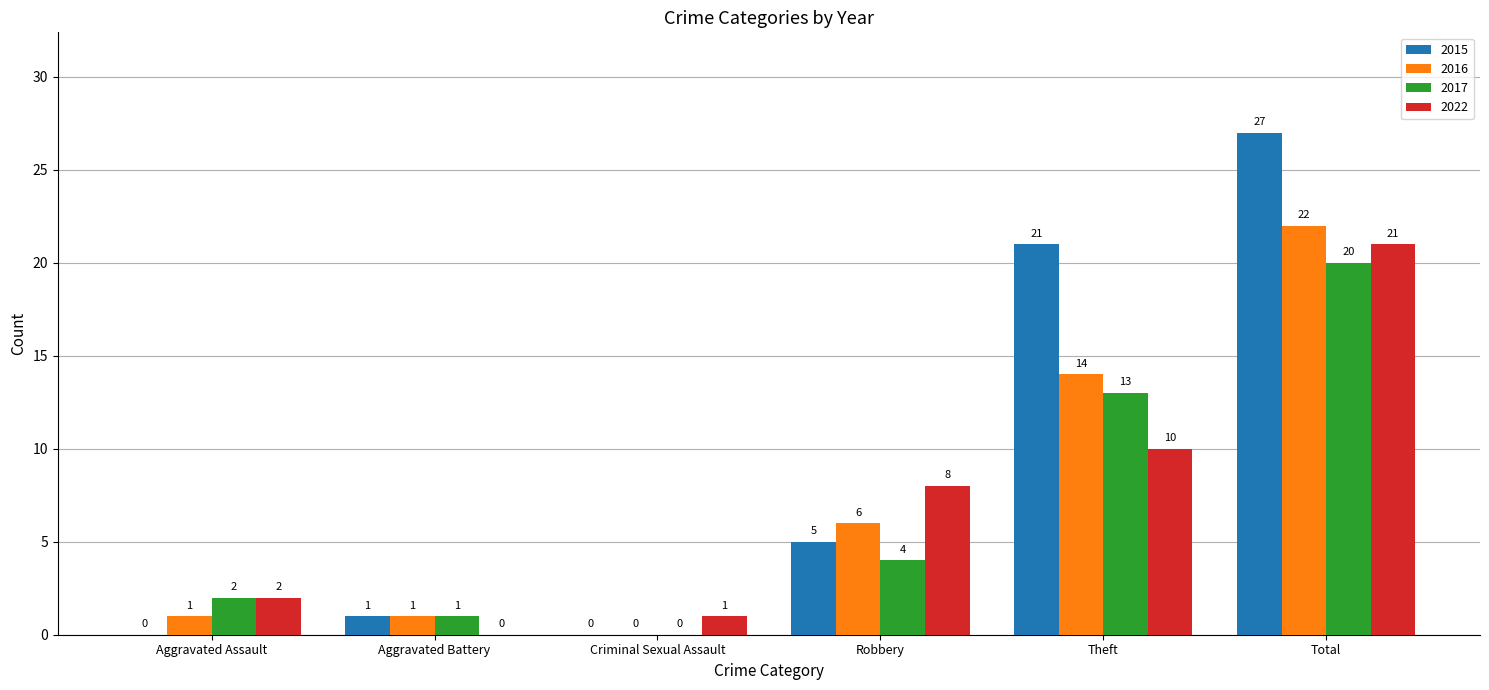

How many groups of bars are there?

6